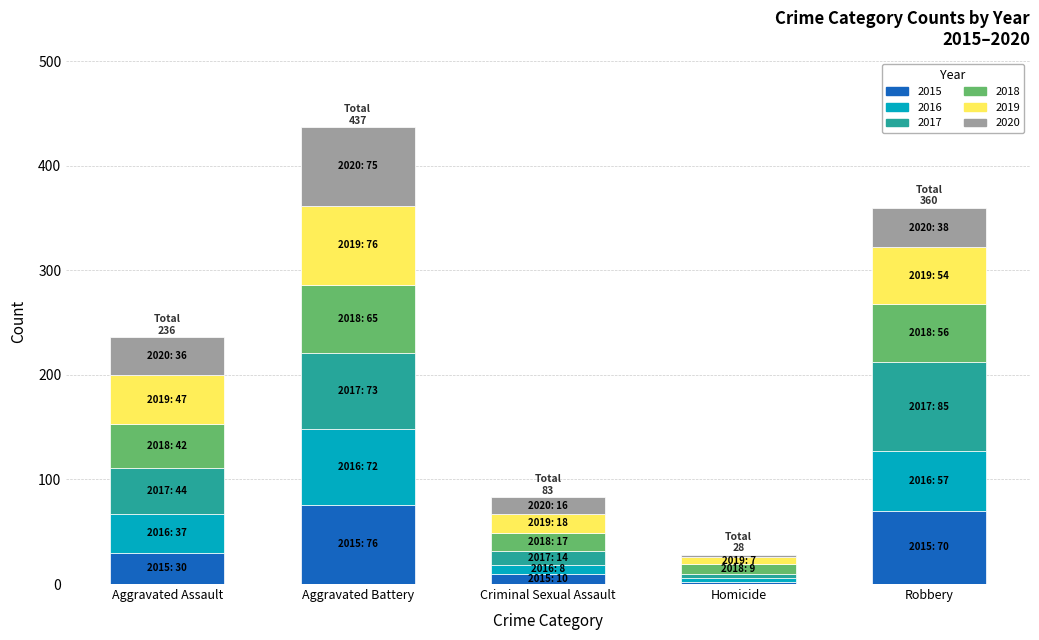

At which category is the sum across all series the highest?

Aggravated Battery